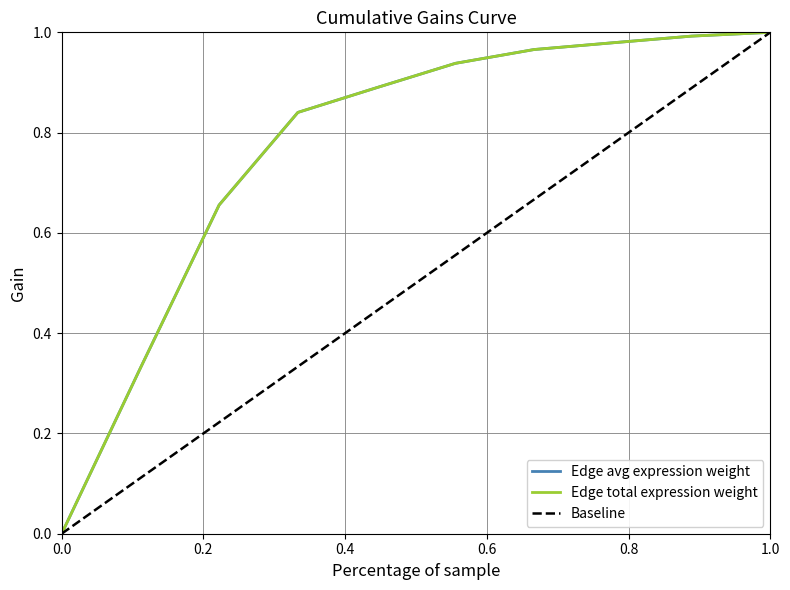

Does the chart have visible grid lines?

Yes